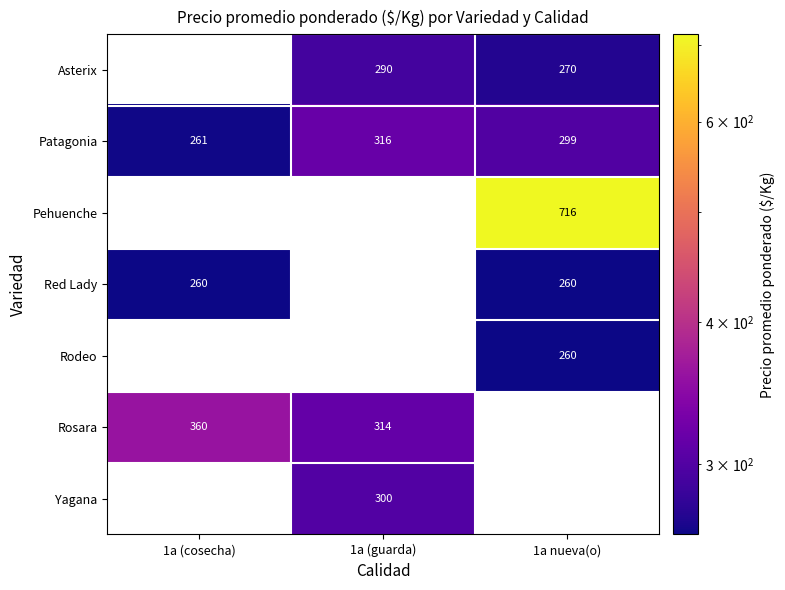

True or false: Red Lady has a value of 260 at 1a (cosecha).

True